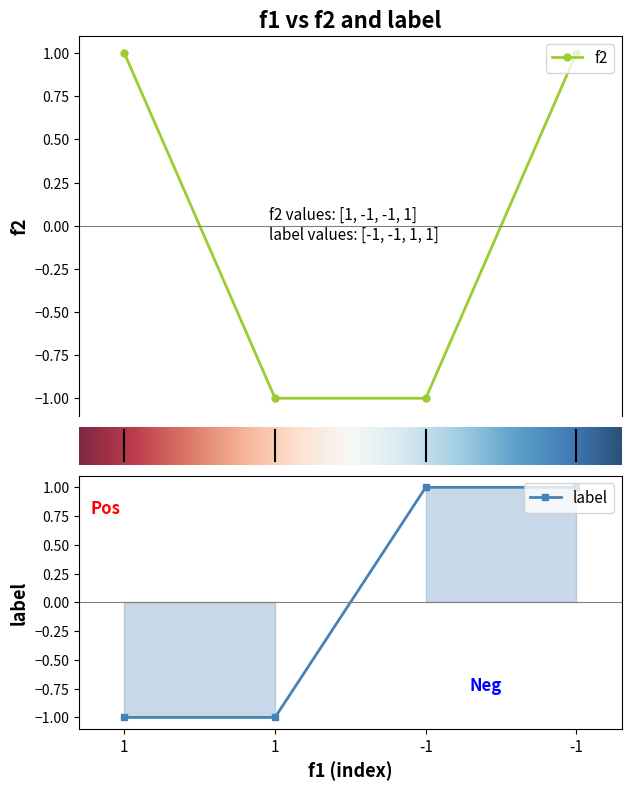

How many values in f2 are below zero?

2